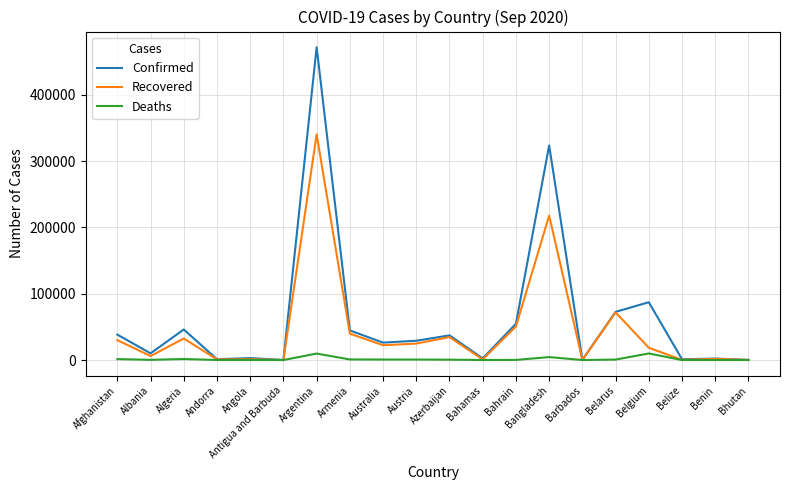

Rank the series by their average value, from lowest to highest.

Deaths, Recovered, Confirmed